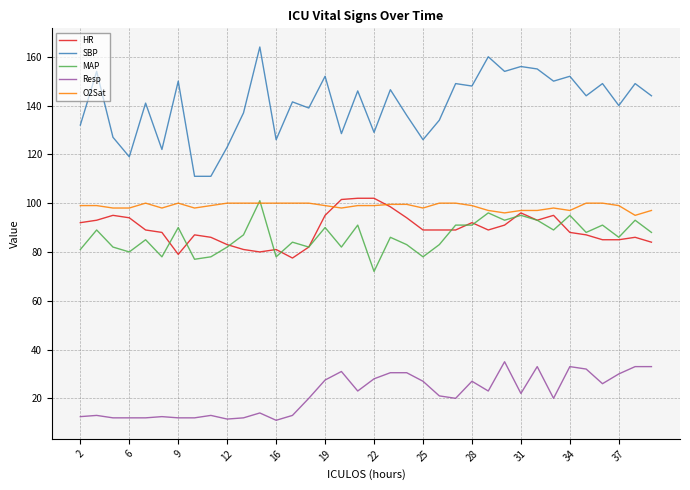

Which series has the largest total across all categories?

SBP